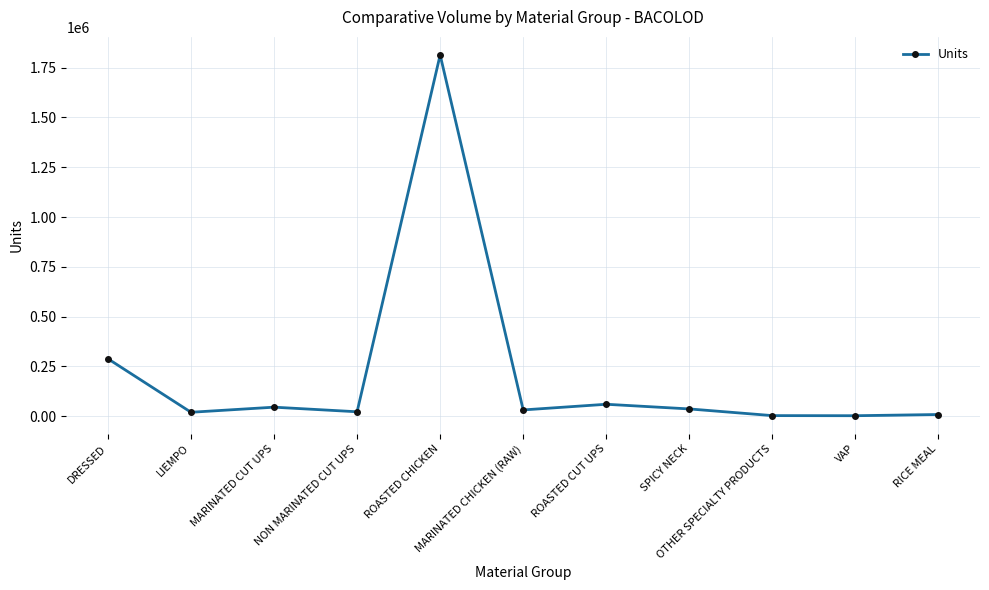

True or false: the data has more than 1 interior local peaks.

True